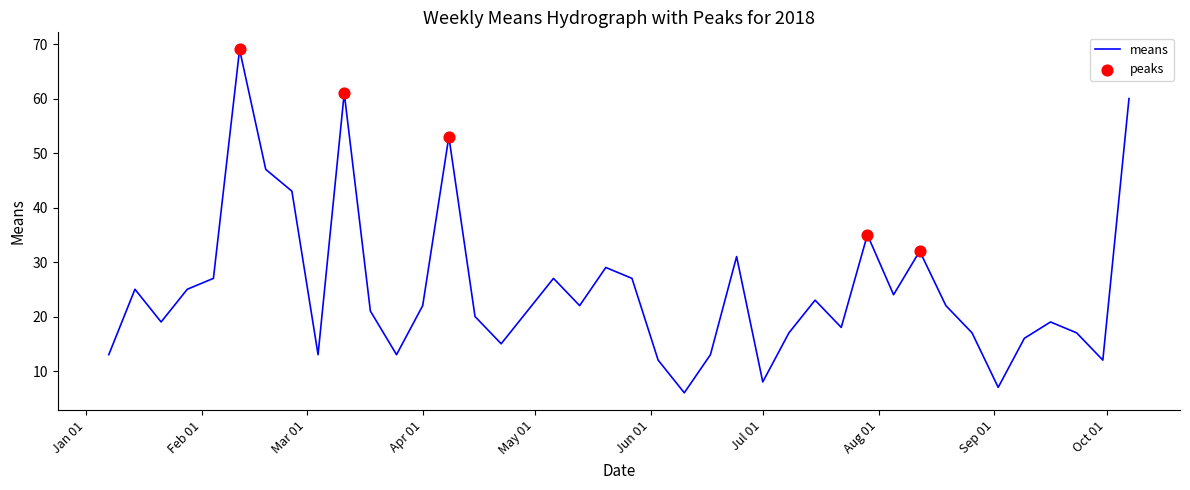

What is the maximum value shown in the chart?

69